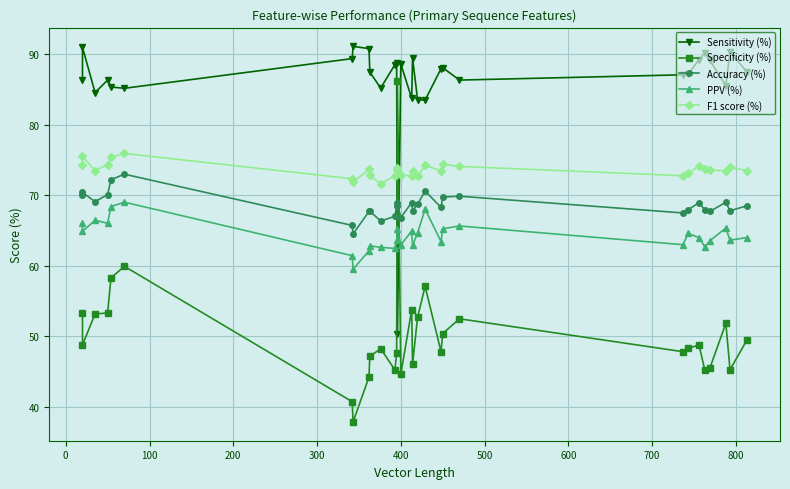

At how many categories does at least one series exceed 44?

30